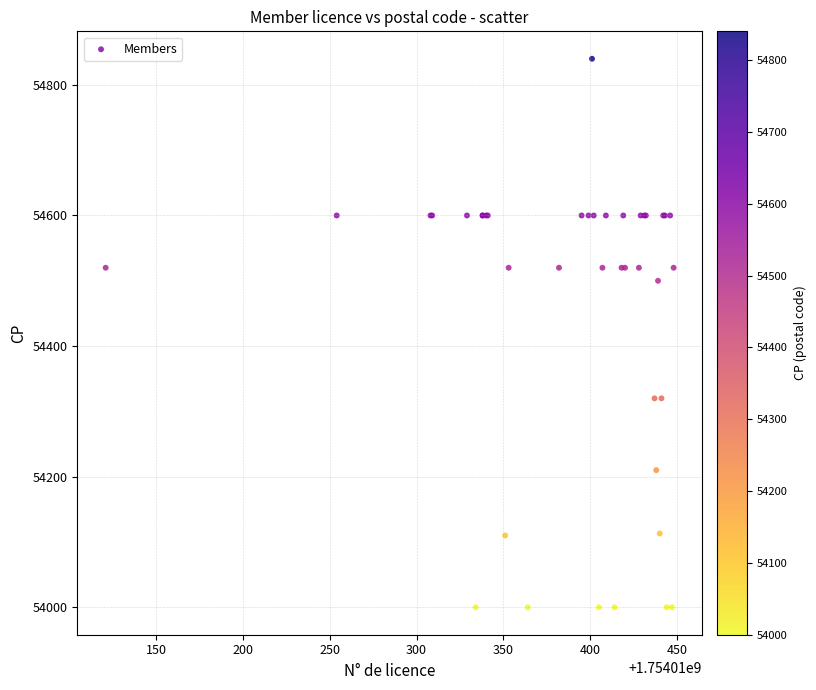

What Y value in the scatter plot is closest to 54420?

54500